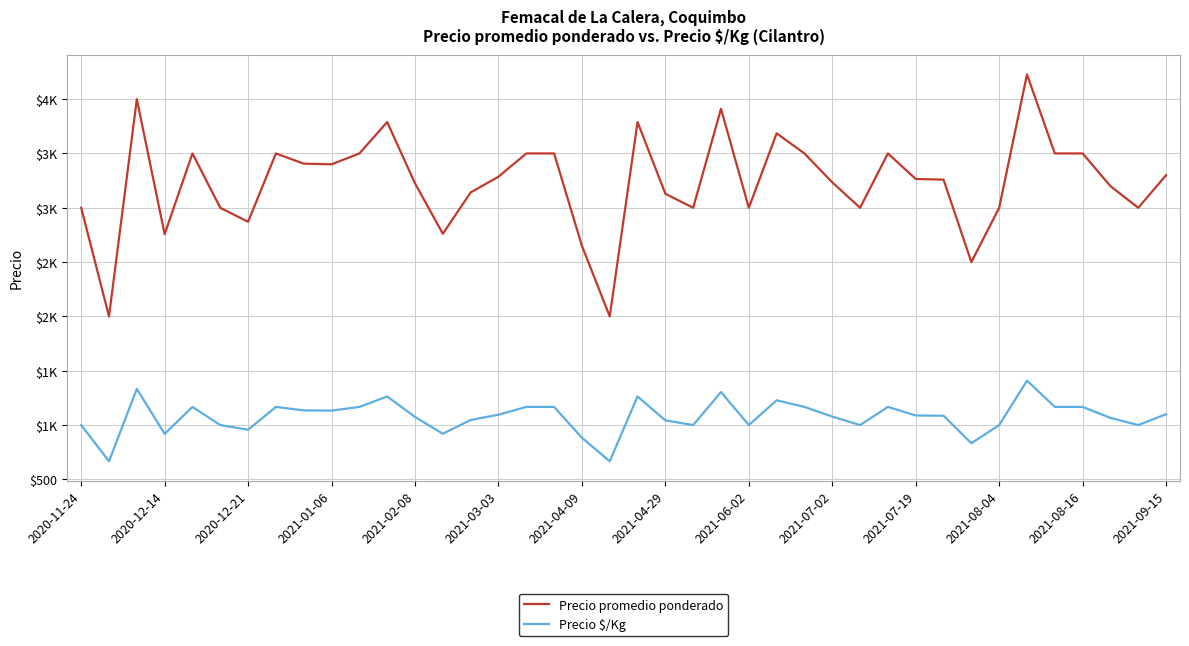

What are all the series names shown in the legend?

Precio promedio ponderado, Precio $/Kg